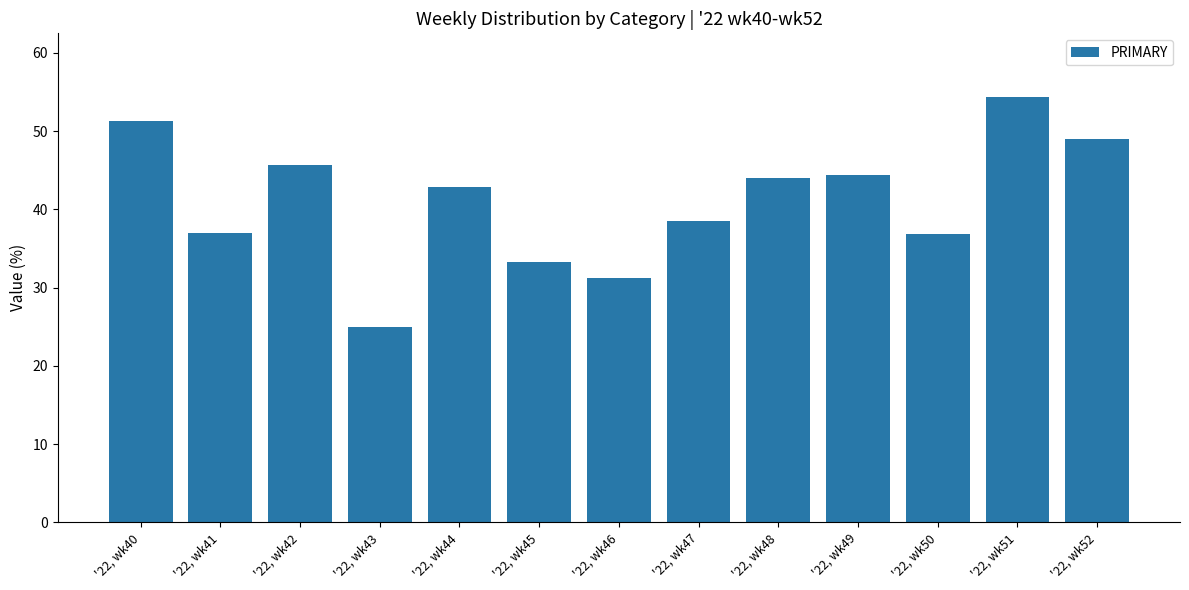

What is the difference between the maximum and minimum values?

29.3